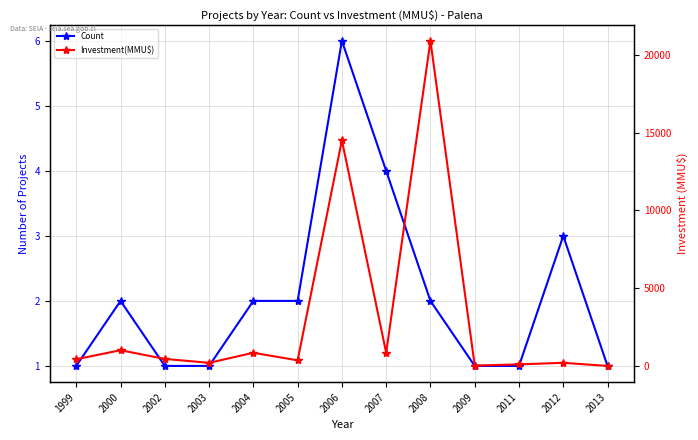

What is the sum of all Investment(MMU$) values?

39876